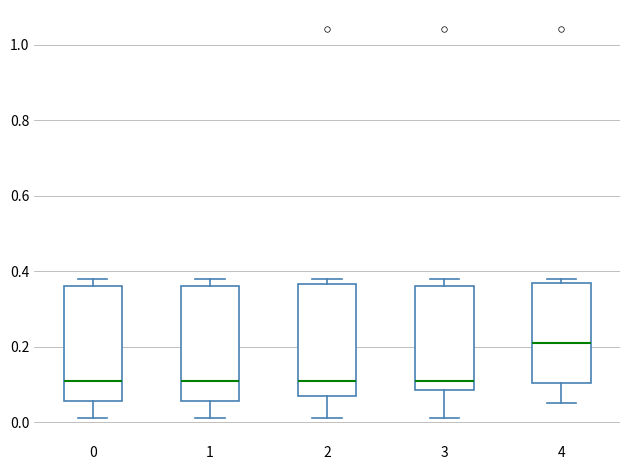

Where does the median line of the box at x = 0 sit on the y-axis? The values are not printed on the chart, so give them approximately, as read against the axis.

0.12